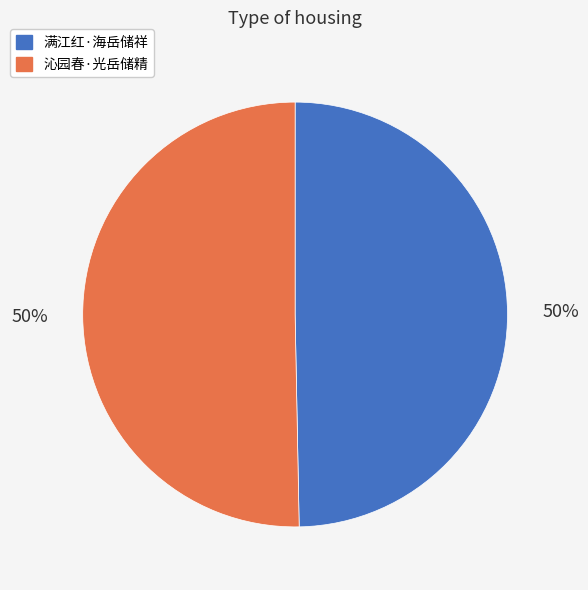

To the nearest percent, what portion does 满江红·海岳储祥 represent?

50%